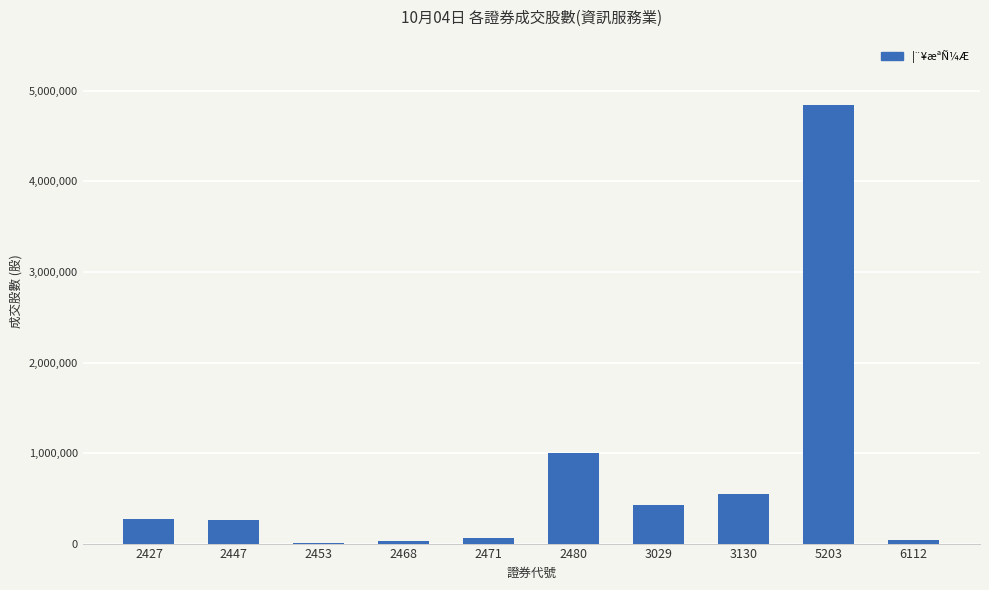

What is the maximum value shown in the chart?

4839953